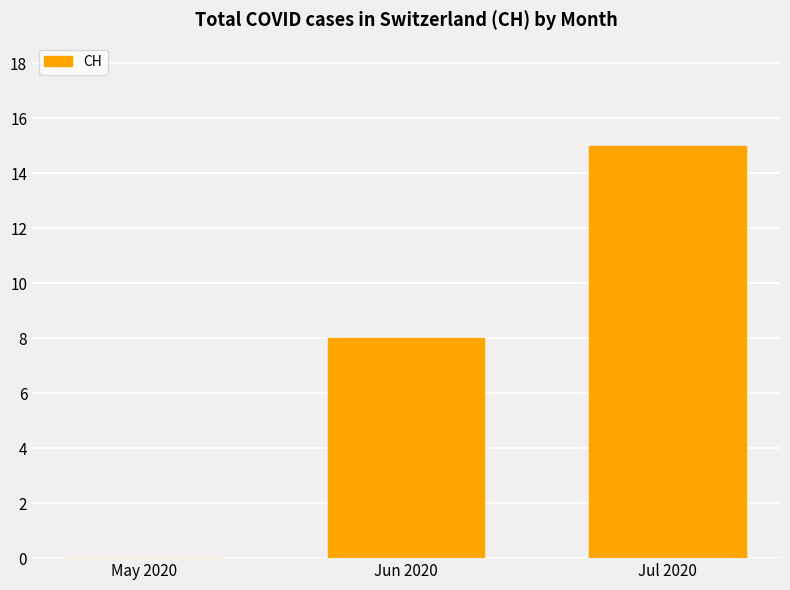

Which label corresponds to the largest value in the chart?

Jul 2020